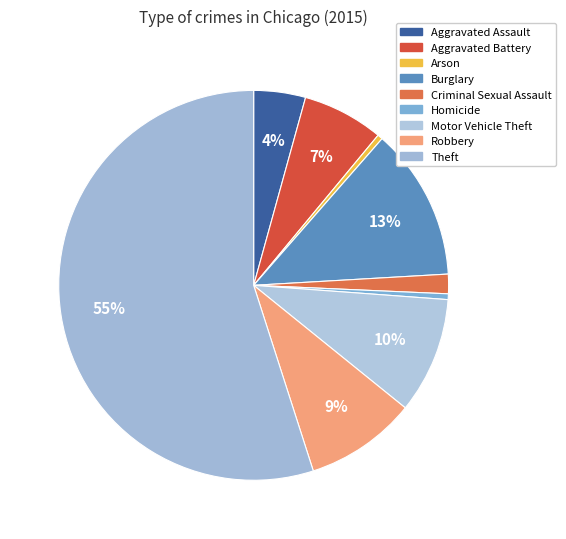

Approximately how many times larger is the value at Theft compared to Arson?

128.0